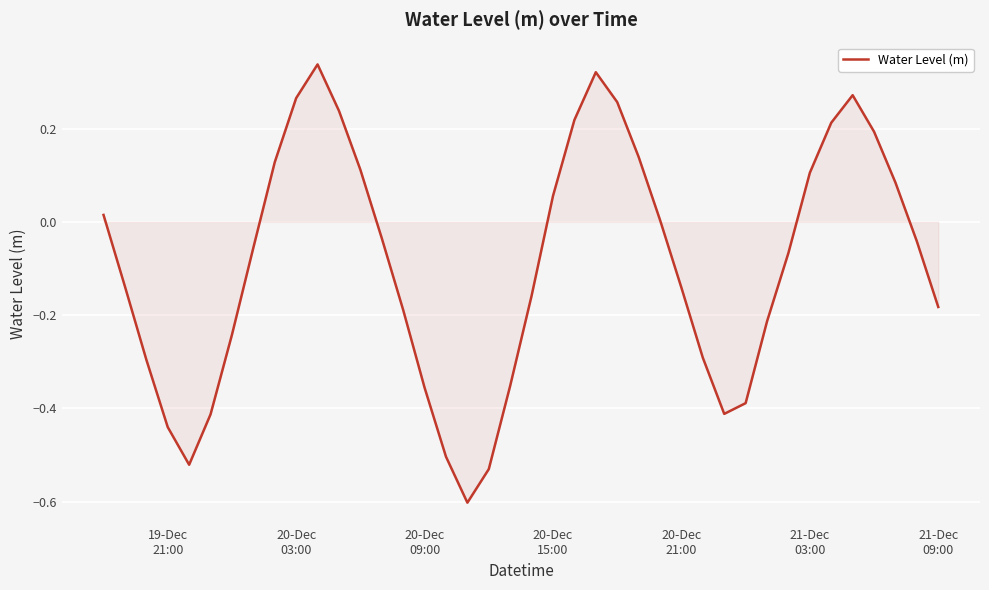

What is the smallest value displayed?

-0.6